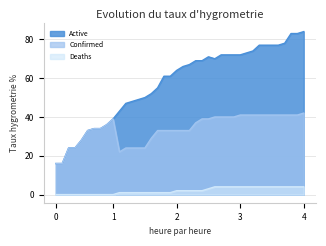

True or false: Confirmed and Active intersect in this chart.

False